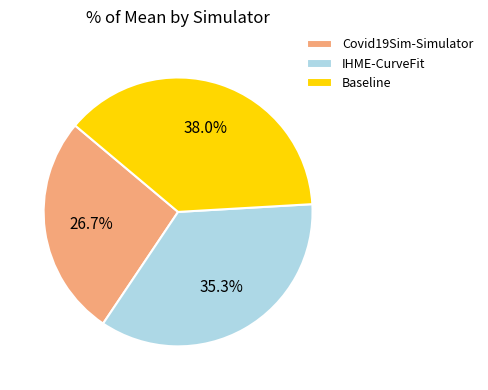

To the nearest percent, what is the difference between the IHME-CurveFit and Covid19Sim-Simulator slice percentages?

9%